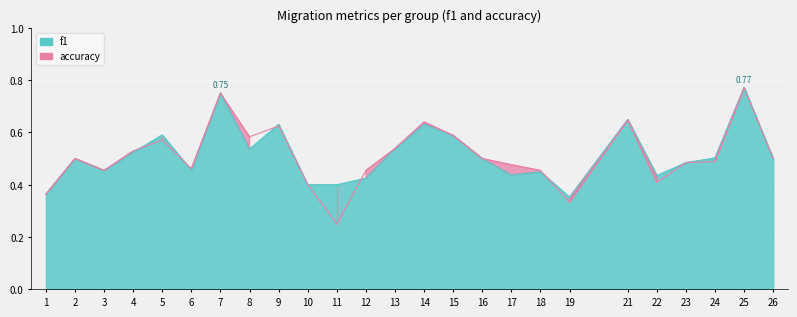

Does the chart display data point markers on the line(s)?

No